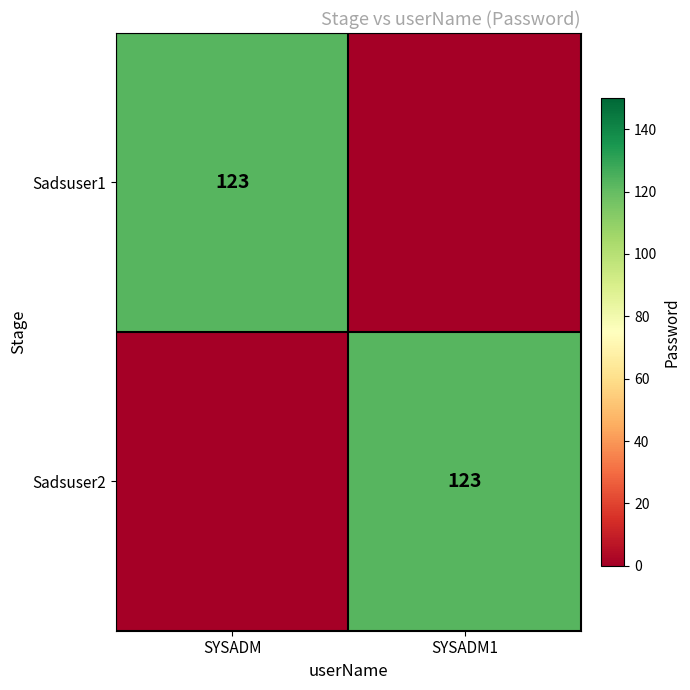

Is it true that Sadsuser1 equals 50 at SYSADM?

False